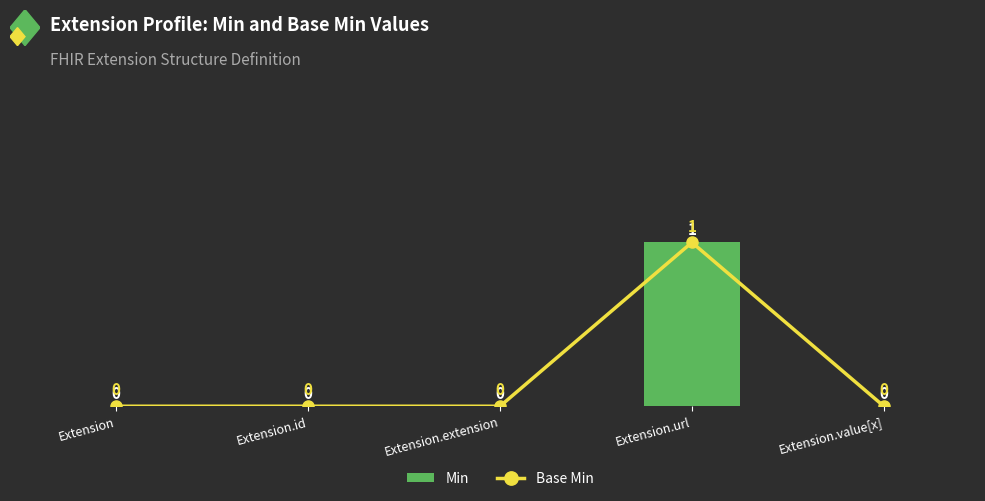

Rank the categories by Min value from lowest to highest.

Extension, Extension.id, Extension.extension, Extension.value[x], Extension.url